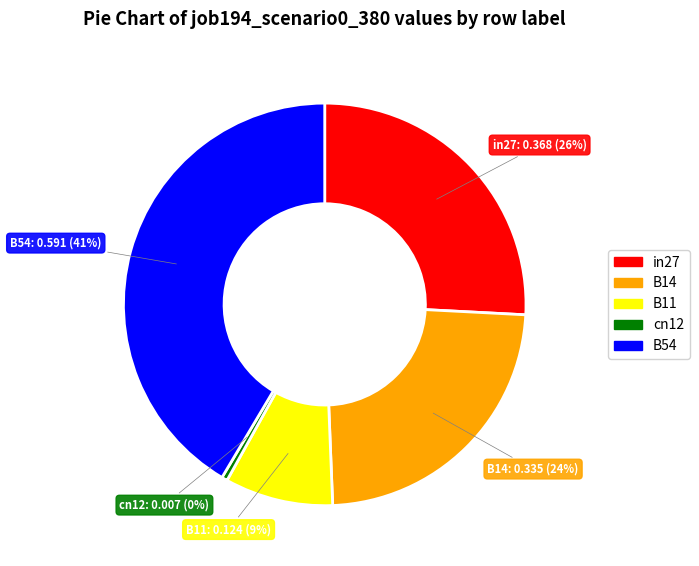

To the nearest percent, what percentage of the pie is B54?

41%